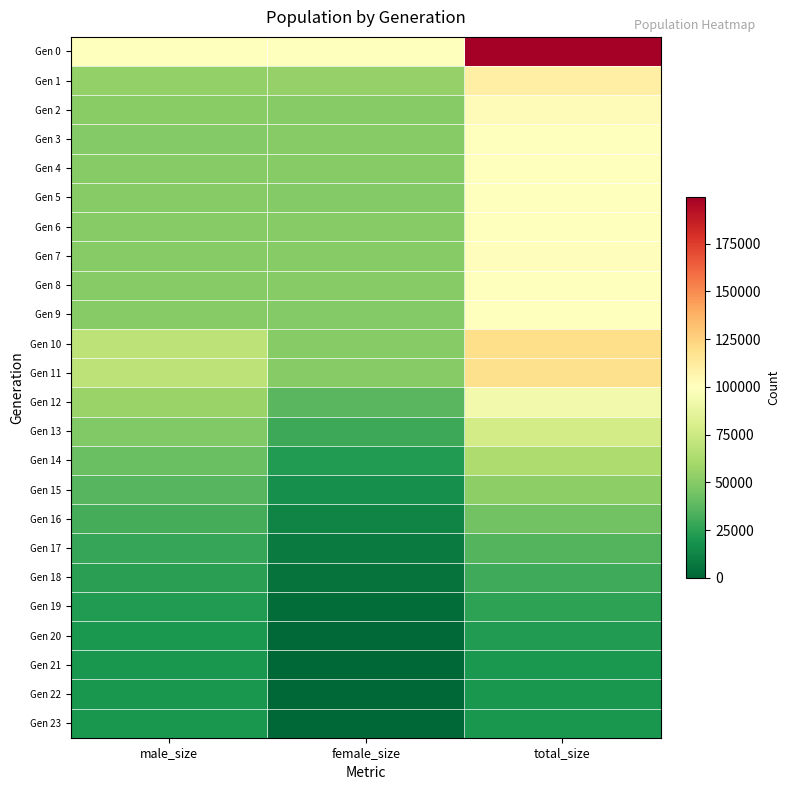

Rank the series by their maximum value, from lowest to highest.

Gen 23, Gen 22, Gen 21, Gen 20, Gen 19, Gen 18, Gen 17, Gen 16, Gen 15, Gen 14, Gen 13, Gen 12, Gen 9, Gen 3, Gen 5, Gen 8, Gen 6, Gen 4, Gen 7, Gen 2, Gen 1, Gen 11, Gen 10, Gen 0